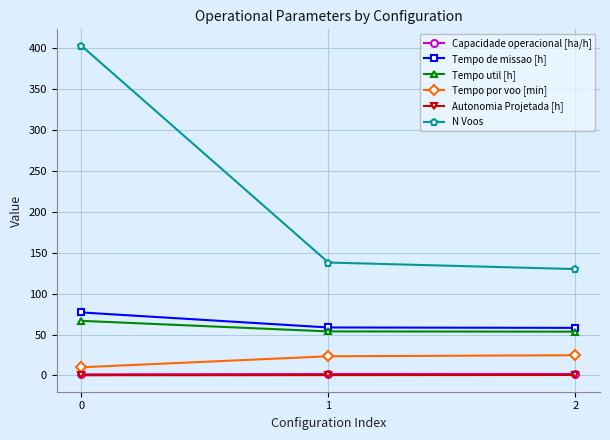

What is the total value across all series at 0?

558.1